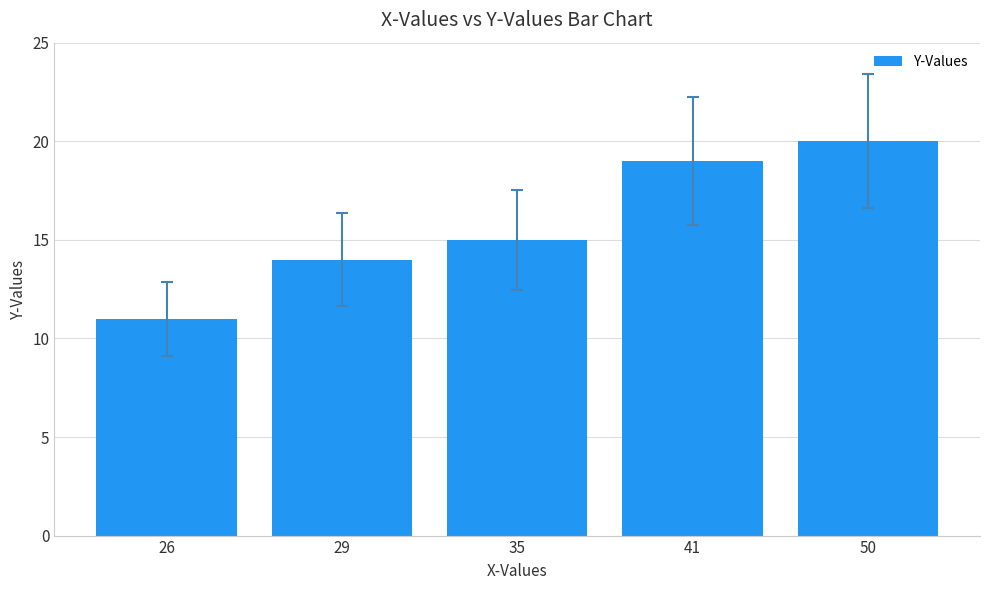

Rank the categories by value from lowest to highest.

26, 29, 35, 41, 50